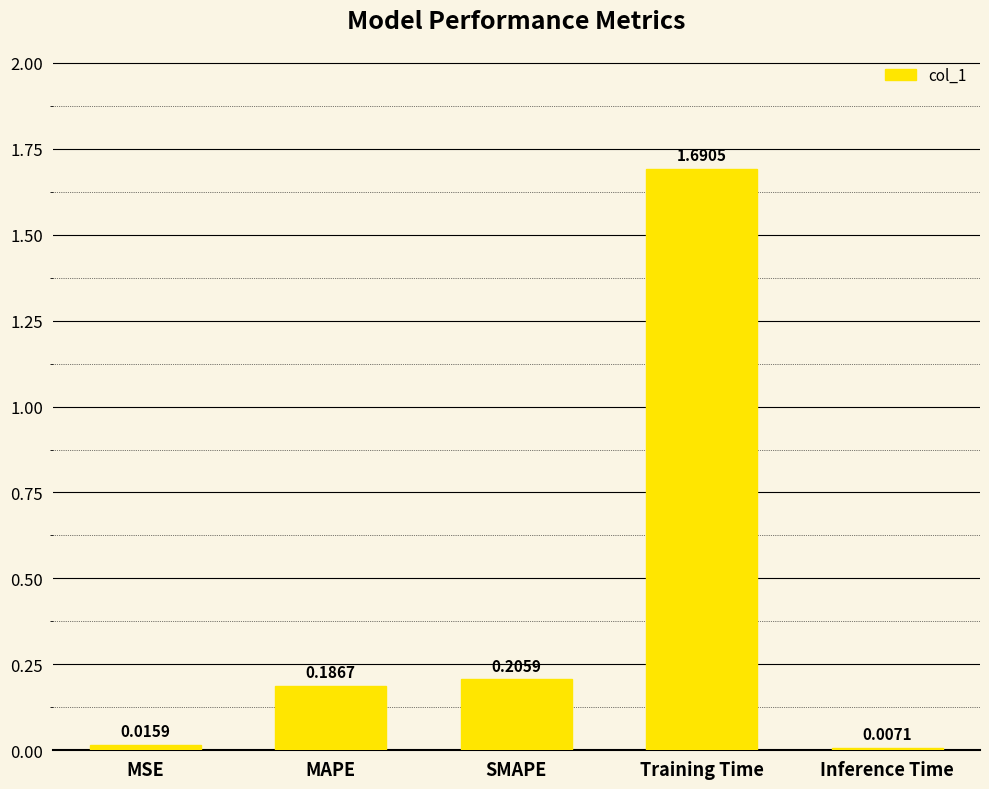

Which label corresponds to the largest value in the chart?

Training Time